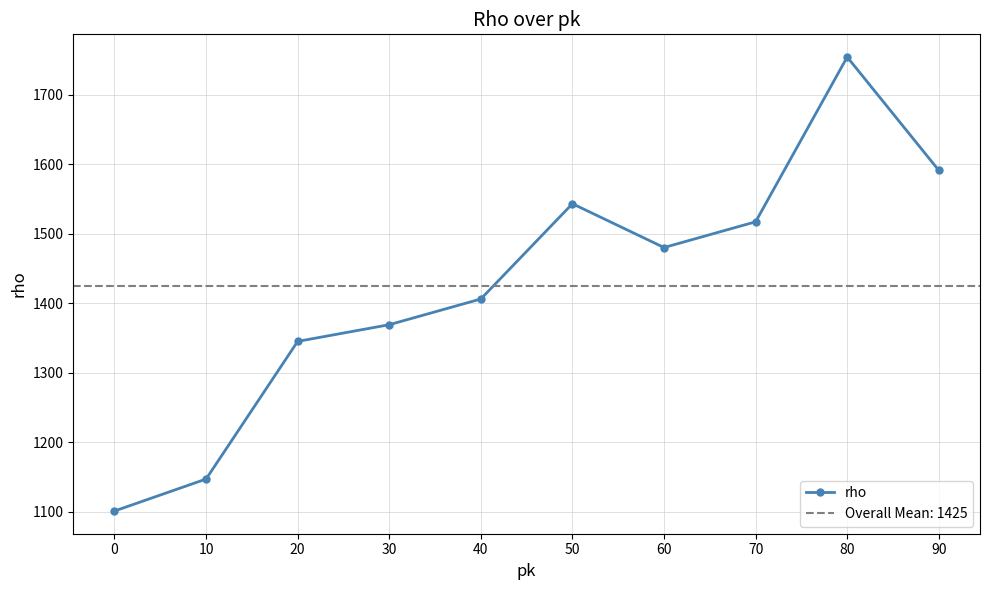

Count the number of categories in the chart.

10